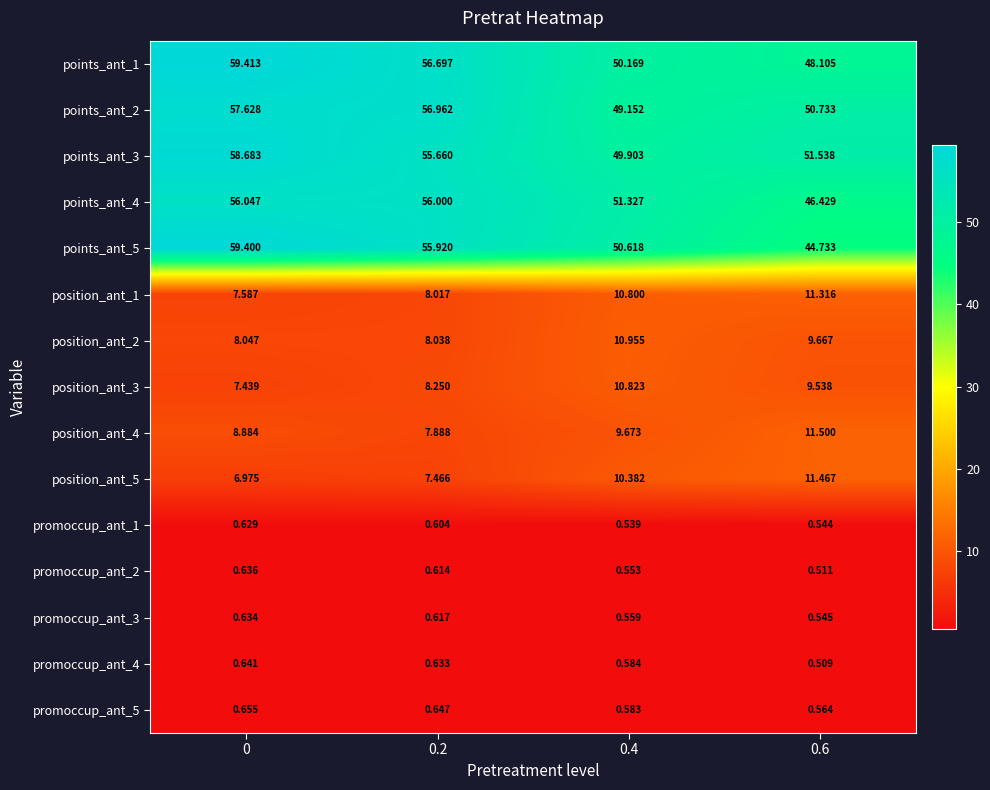

Is the value of points_ant_2 at 0.2 greater than the value of position_ant_4 at 0.6?

Yes